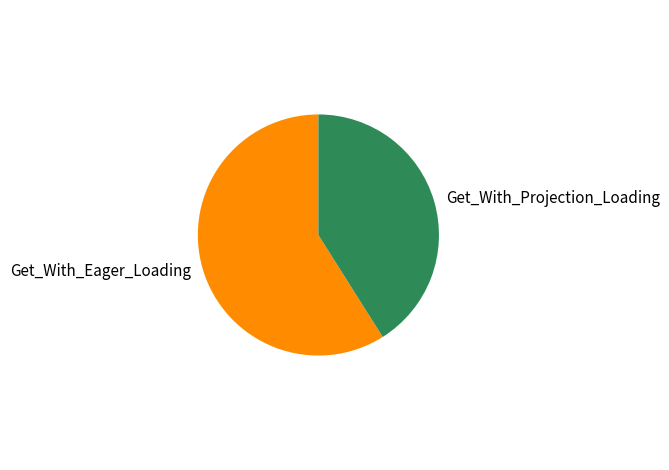

Is it true that Get_With_Eager_Loading is 59% of the pie?

True